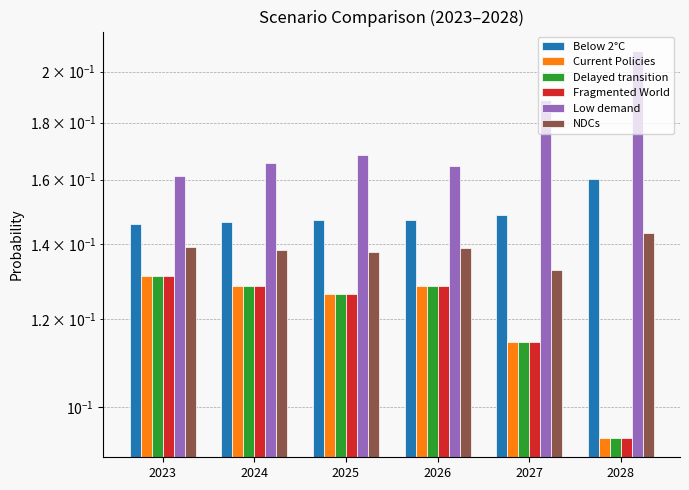

Is it true that Below 2°C equals 0.2 at 2027?

False